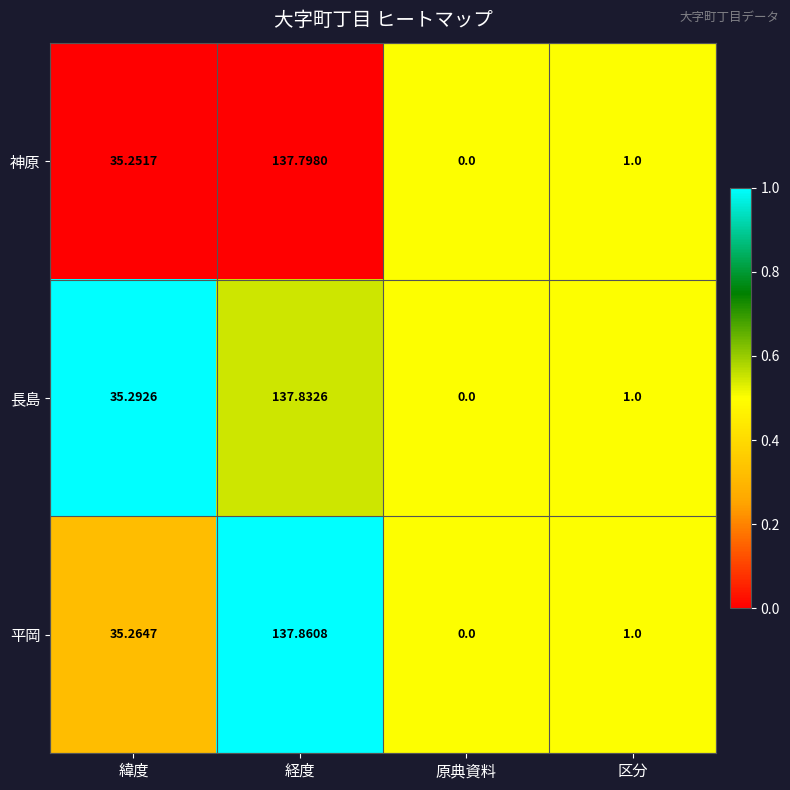

How many data points in 長島 are above 35?

2